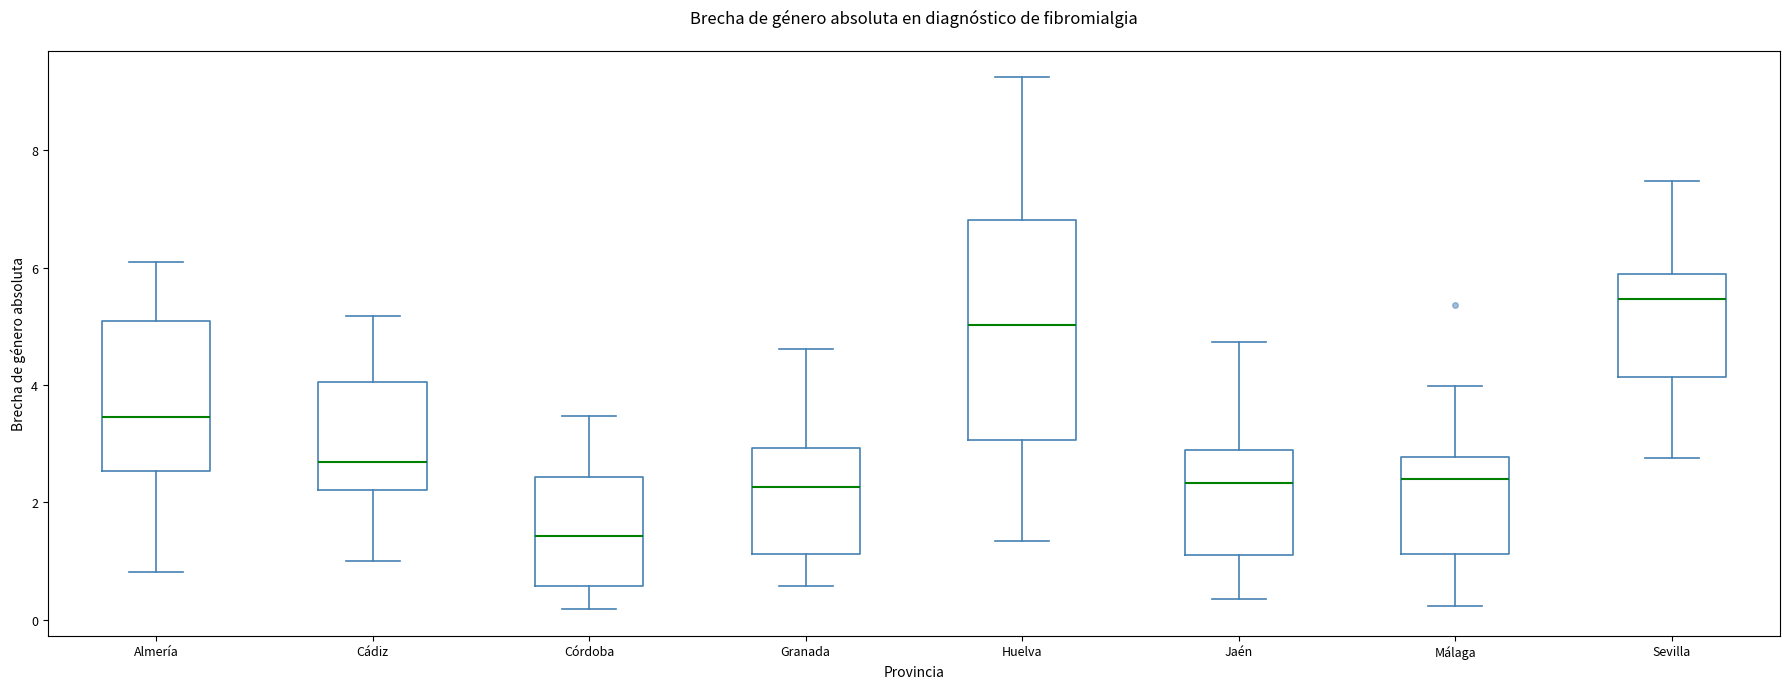

Which box's median line is the lowest?

Córdoba